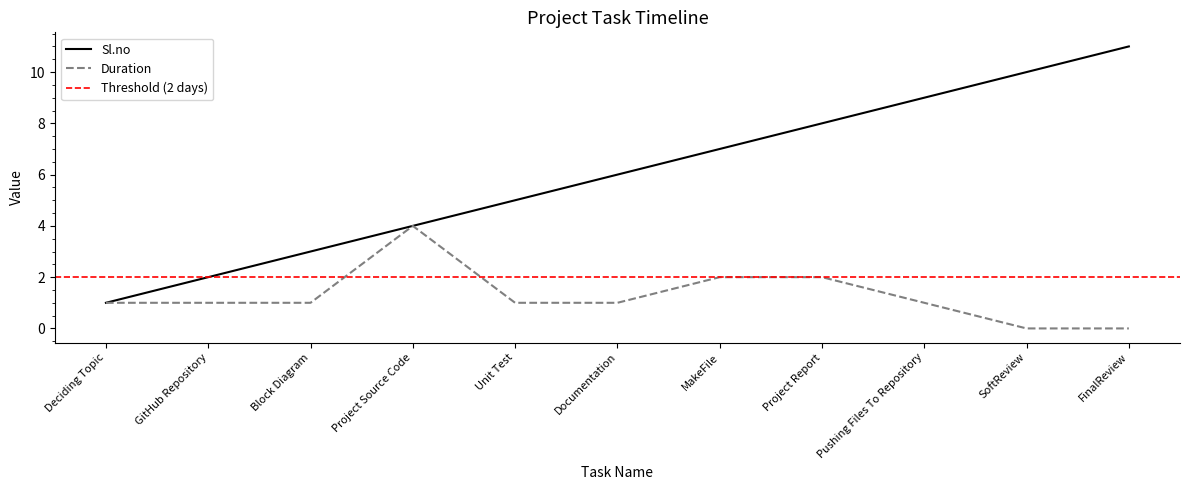

Reading left to right, extract all data points from this chart.

Sl.no: Deciding Topic=1	GitHub Repository=2	Block Diagram=3	Project Source Code=4	Unit Test=5	Documentation=6	MakeFile=7	Project Report=8	Pushing Files To Repository=9	SoftReview=10	FinalReview=11
Duration: Deciding Topic=1	GitHub Repository=1	Block Diagram=1	Project Source Code=4	Unit Test=1	Documentation=1	MakeFile=2	Project Report=2	Pushing Files To Repository=1	SoftReview=0	FinalReview=0